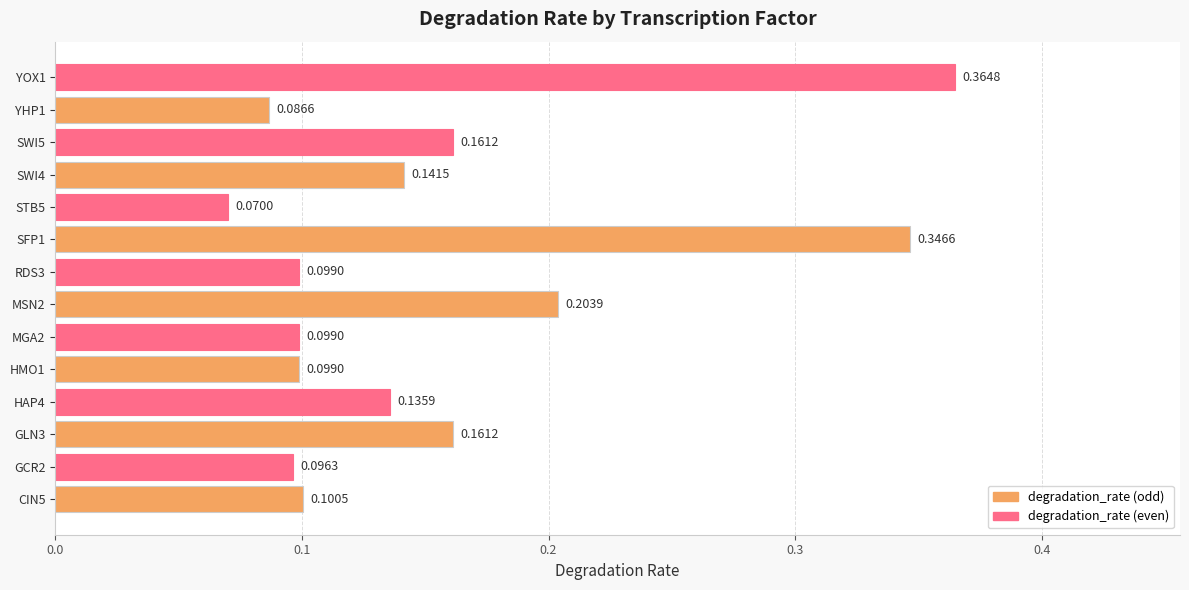

What is the change in value from CIN5 to YOX1?

+0.3